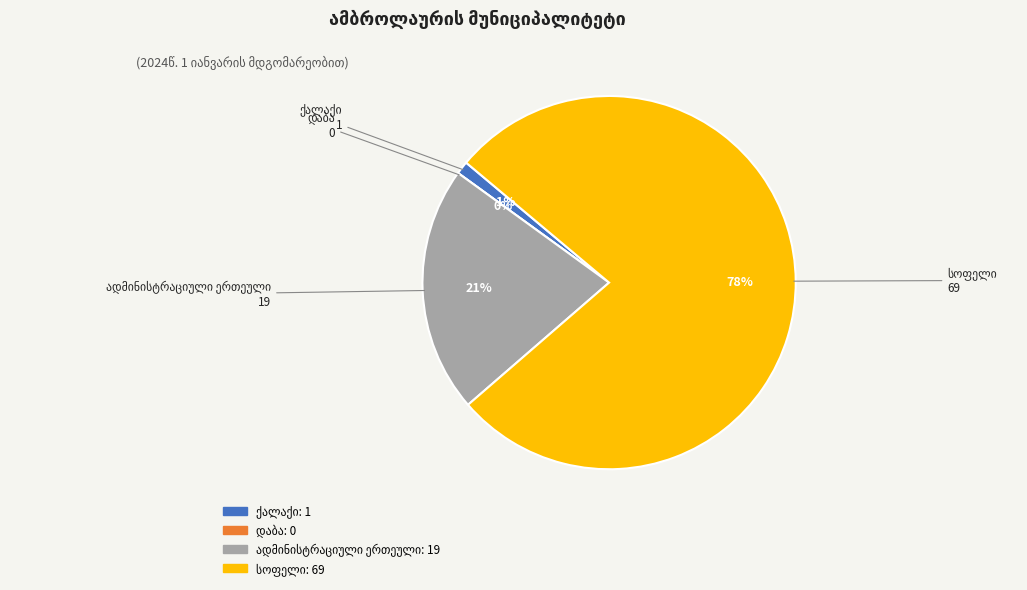

True or false: ქალაქი accounts for 1% of the total.

True